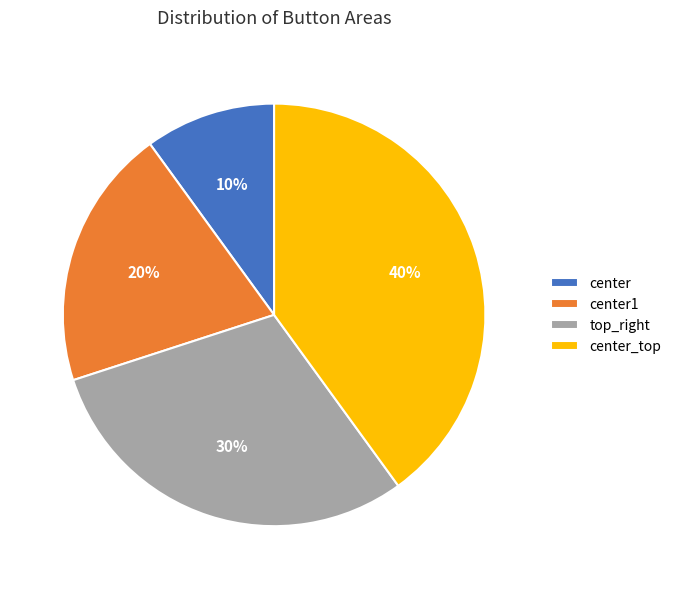

Is it true that center1 is 20% of the pie?

True